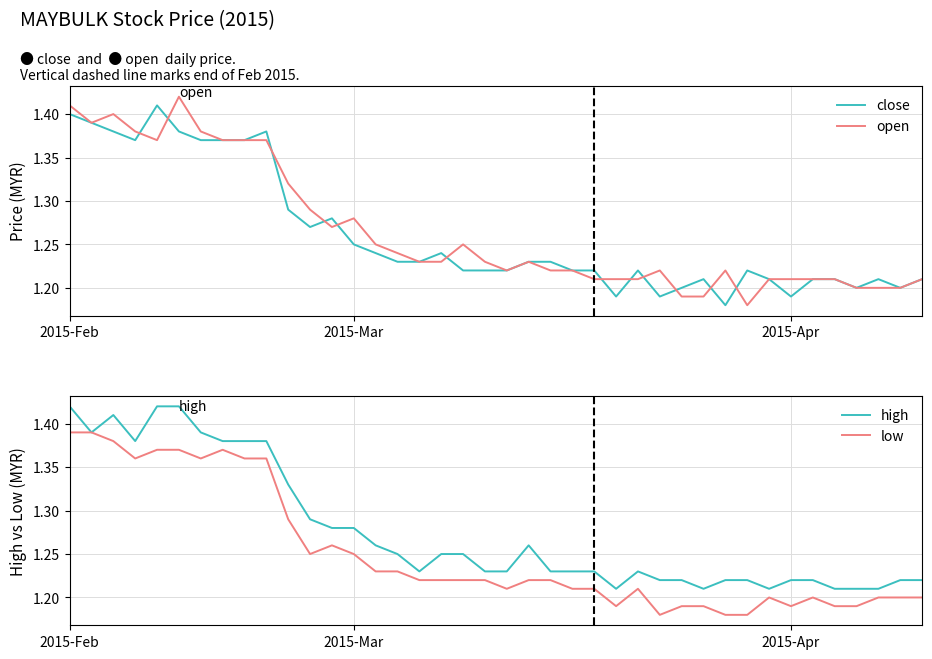

What is the total value across all series at 7?

5.5